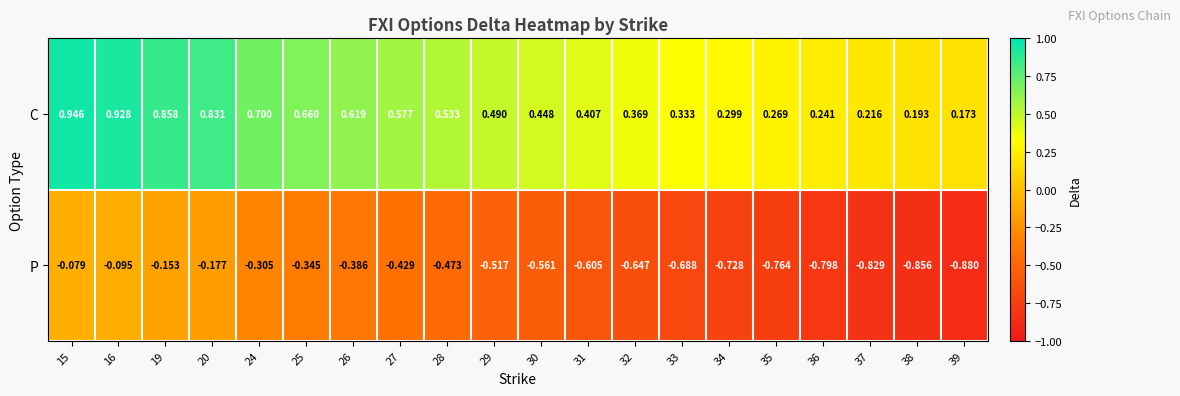

Is the value of P at 25 greater than the value of C at 33?

No